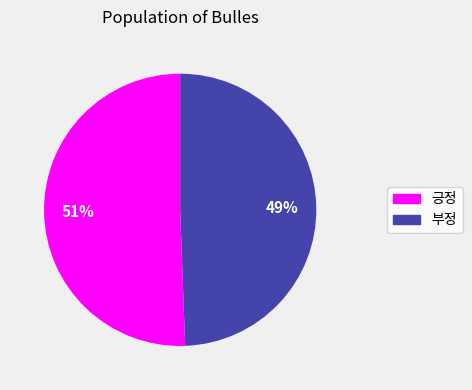

Combined, do 부정 and 긍정 account for over 50%?

Yes